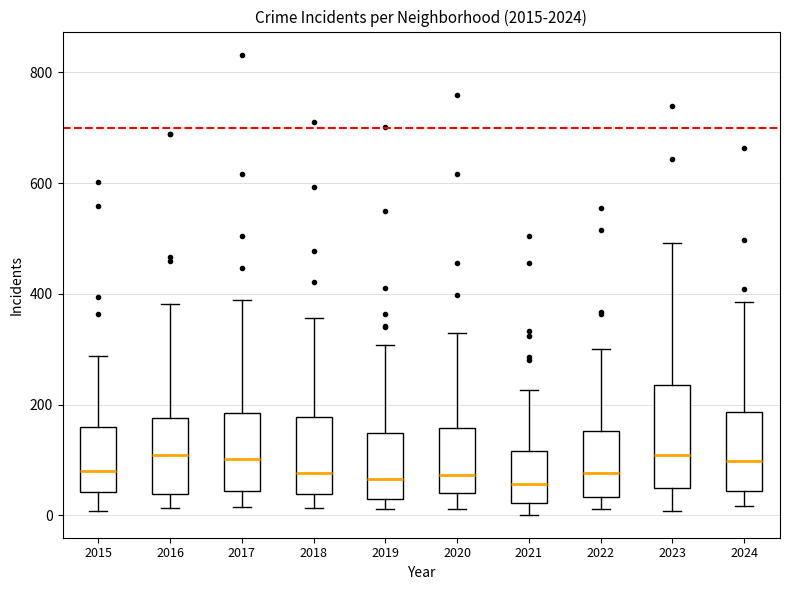

Where is the lower edge of the box at x = 2017 on the y-axis? The values are not printed on the chart, so give them approximately, as read against the axis.

40